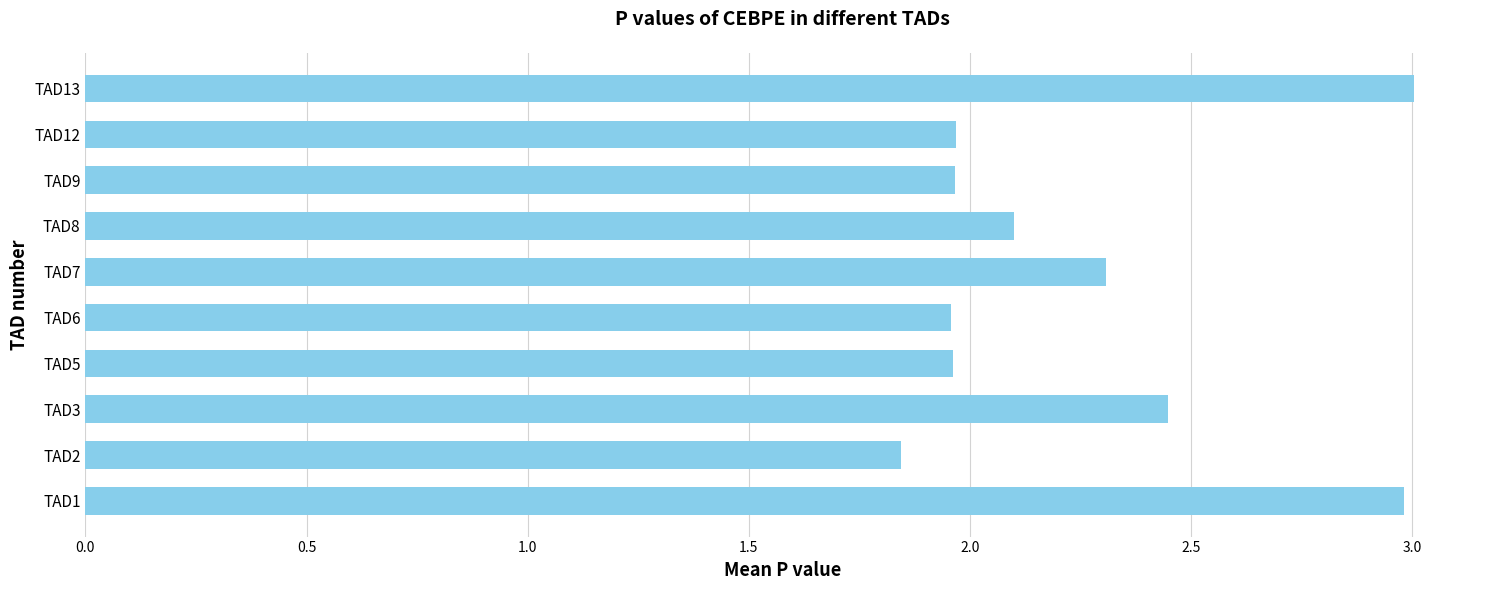

What is the sum of all values?

22.5